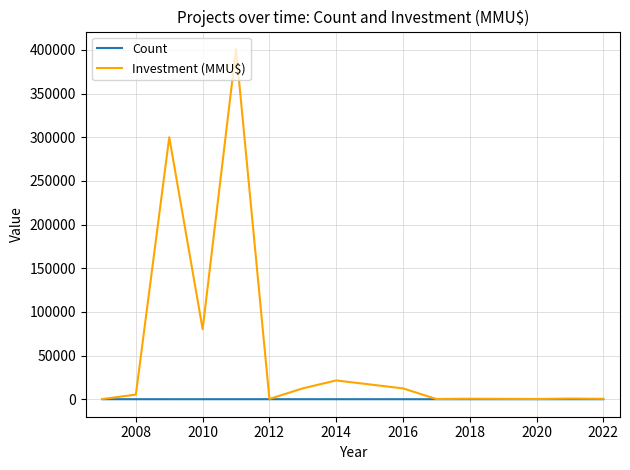

List the series in order of their overall mean, lowest first.

Count, Investment (MMU$)